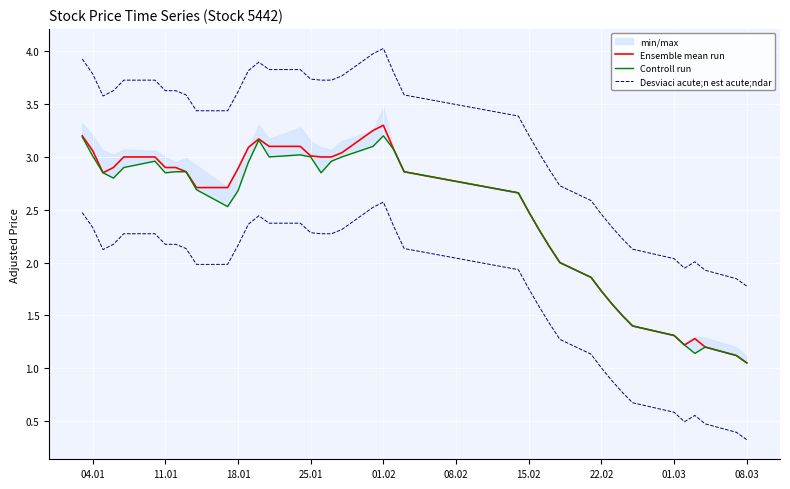

What is the maximum value for Desviaci acute;n est acute;ndar?

4.0